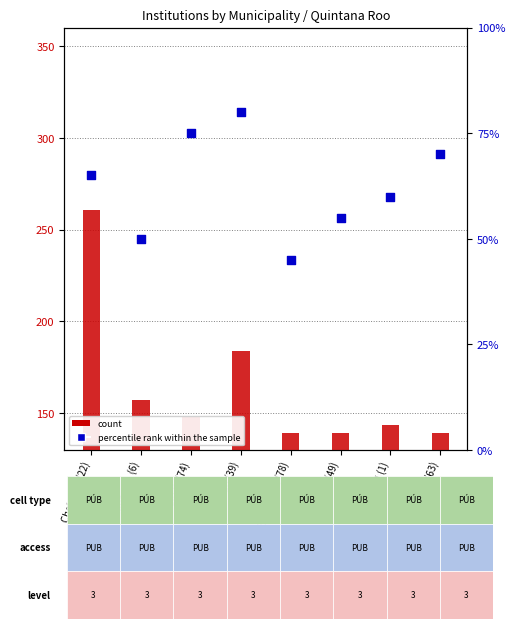

Is the value of count at Chetumal (22) greater than the value of percentile rank within the sample at Bacalar (49)?

Yes